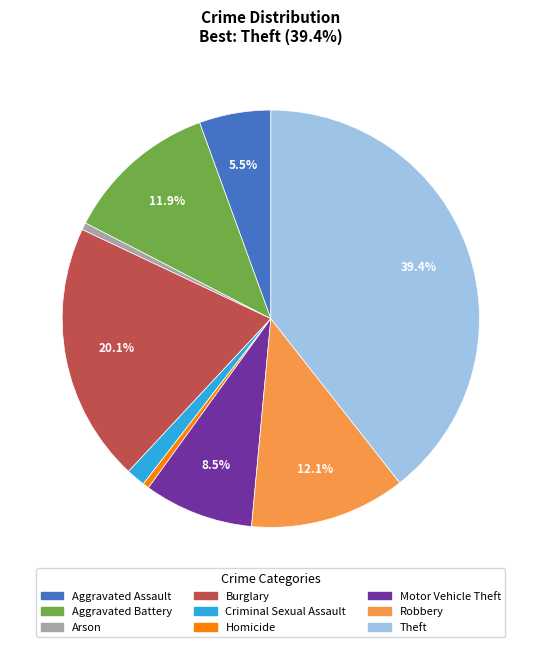

The Theft slice represents 46% of the pie. True or false?

False